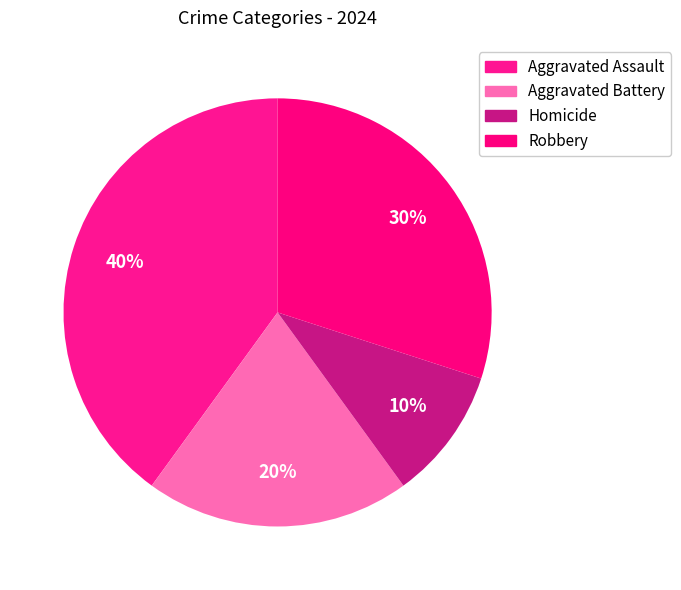

To the nearest percent, what portion does Aggravated Assault represent?

40%